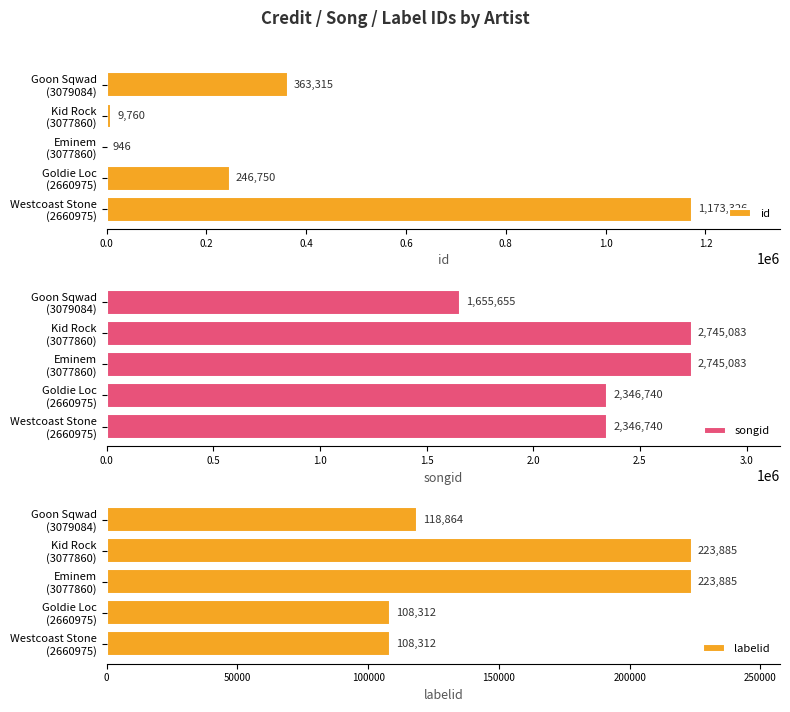

What is the average value of the songid series?

2367860